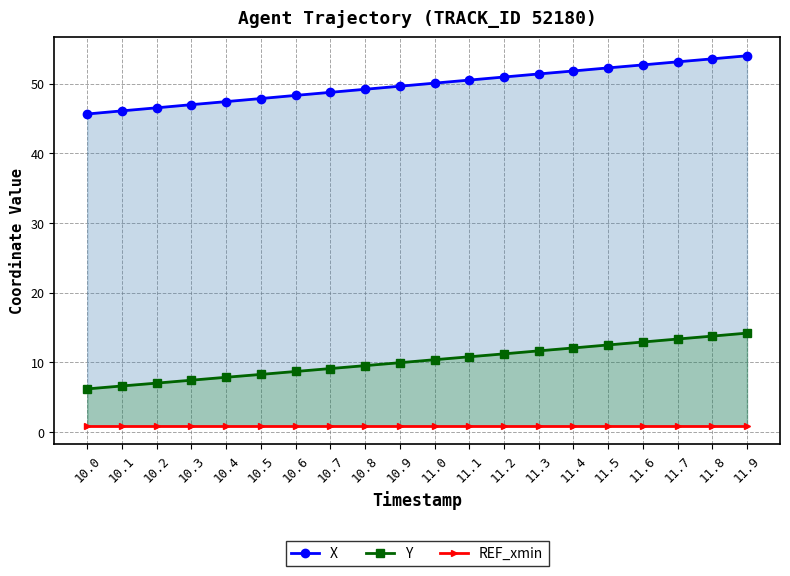

What position from the left is 10.2?

3